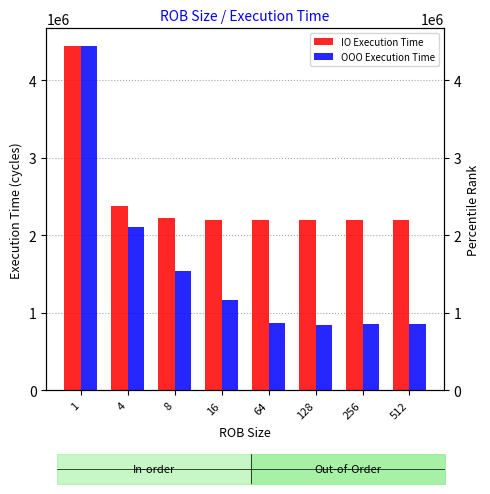

The OOO Execution Time series shows 1538544 at 8. True or false?

True